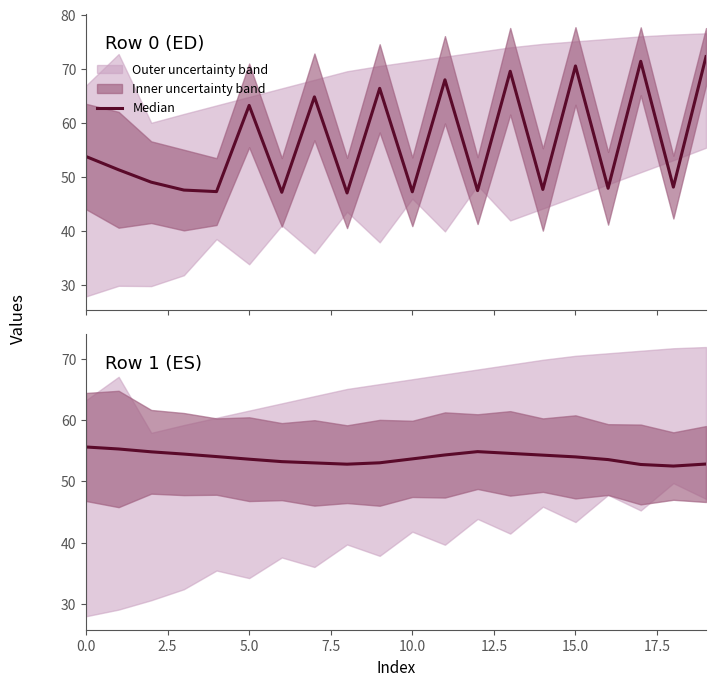

True or false: the data shows 54.3 at 11.

True